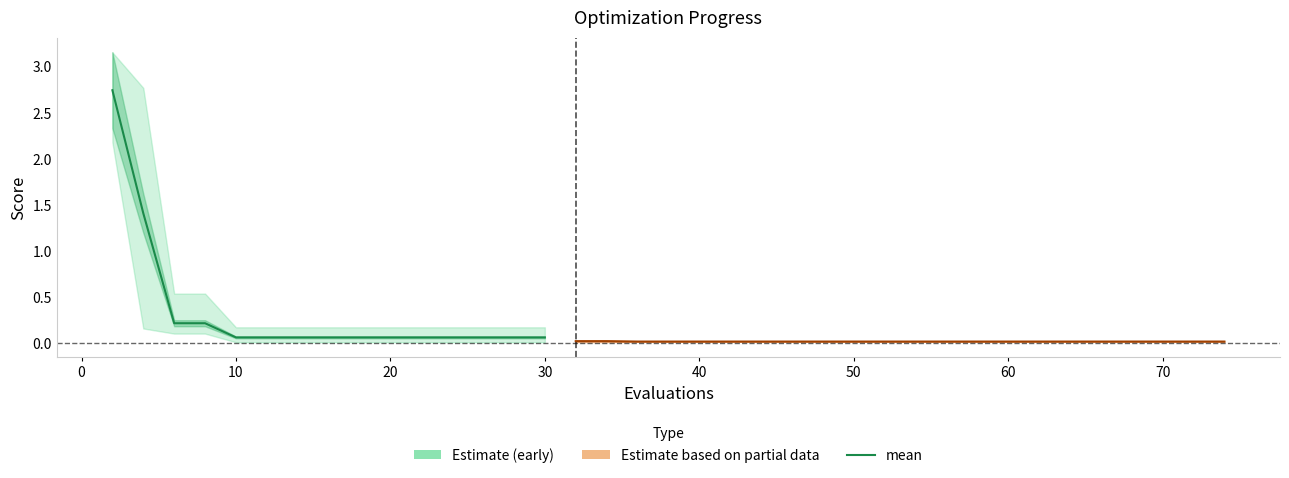

What is the difference between the maximum and minimum values in the best series?

2.2